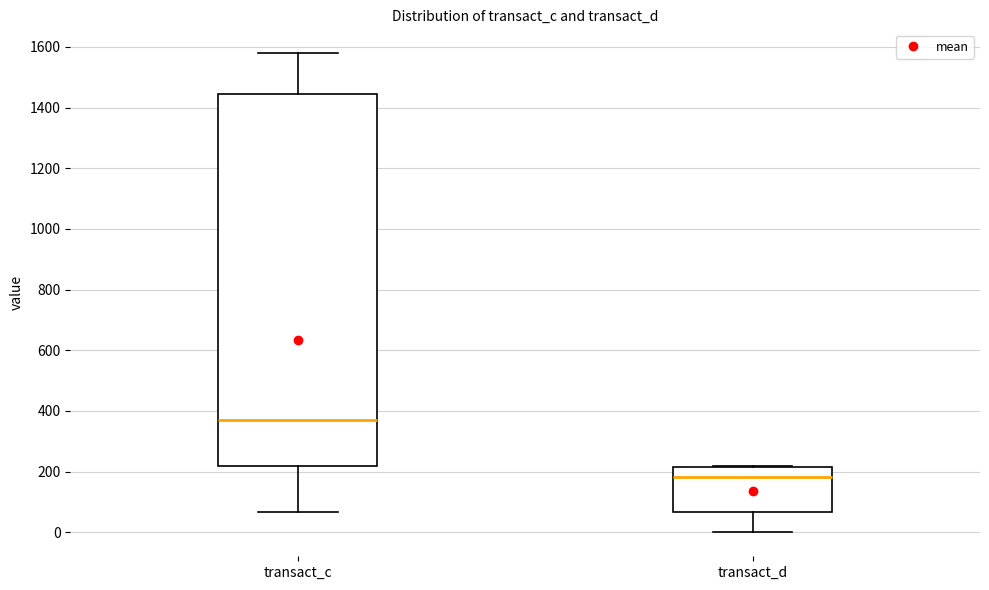

Reading left to right, read every box against the y-axis: the position of its median line, the range the box covers, and the ends of its whiskers. The values are not printed on the chart, so give them approximately, as read against the axis.

transact_c: median 360, box 220 to 1440, whiskers 60 to 1580
transact_d: median 180, box 60 to 220, whiskers 0 to 220